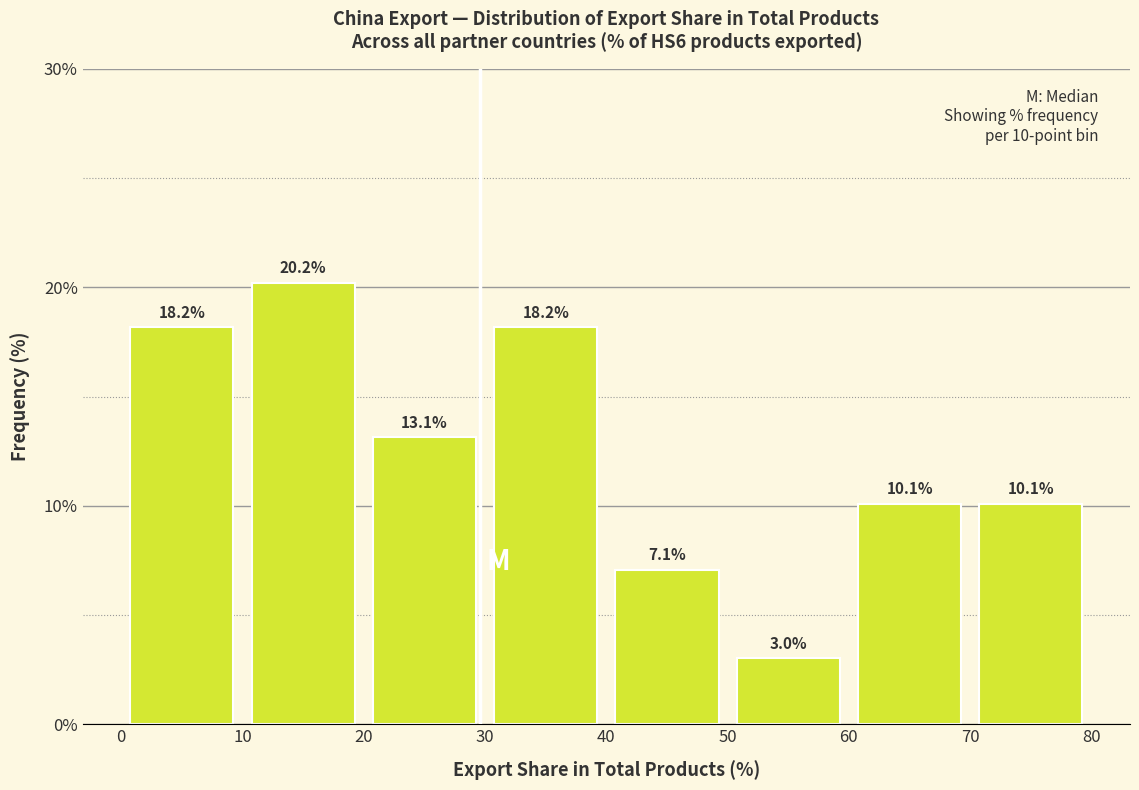

Reading left to right, transcribe this chart: for each bar, give the range it covers on the x-axis and its height.

0 to 10: 18.2
10 to 20: 20.2
20 to 30: 13.1
30 to 40: 18.2
40 to 50: 7.1
50 to 60: 3.0
60 to 70: 10.1
70 to 80: 10.1